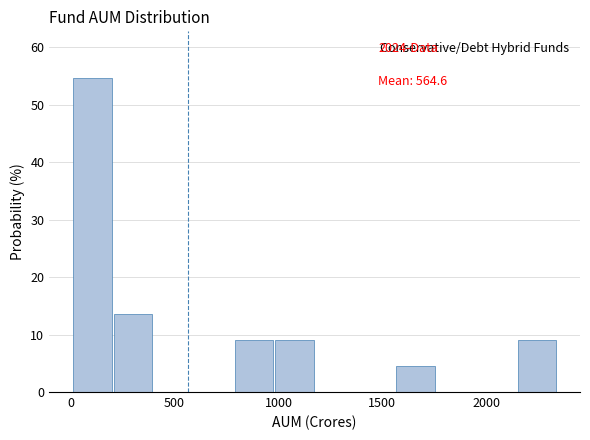

Around what value on the x-axis is the tallest bar? Give the approximate position of its centre, as read against the axis.

100